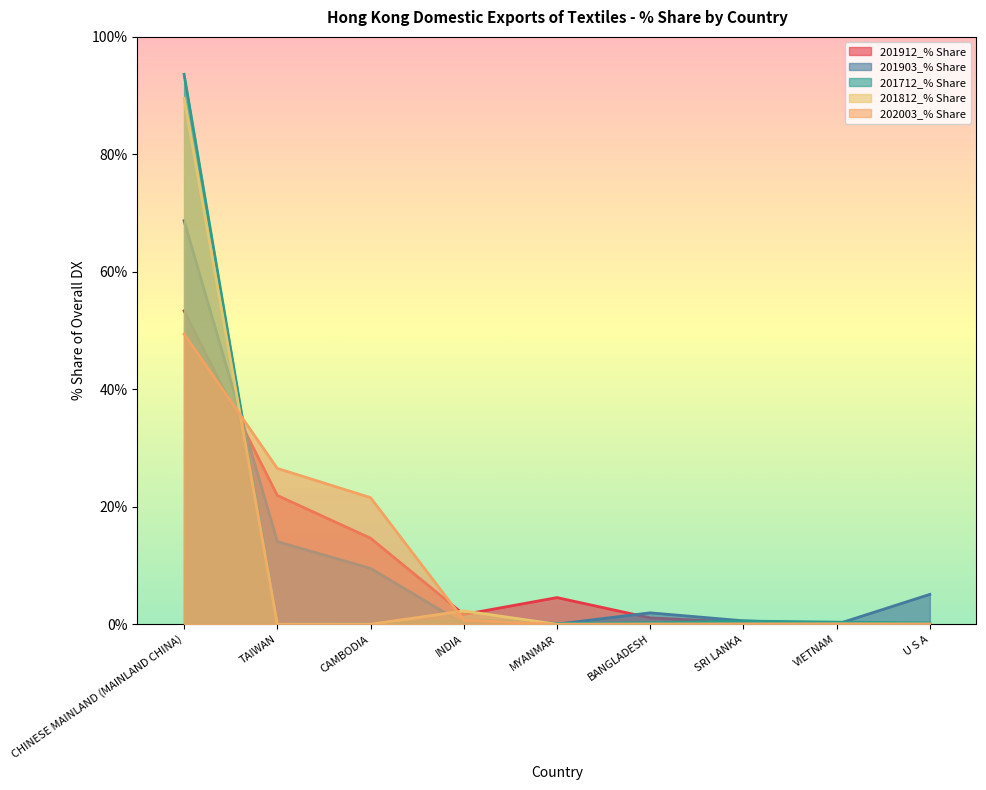

Which series ends up on top after the final intersection of 201812_% Share and 202003_% Share?

201812_% Share